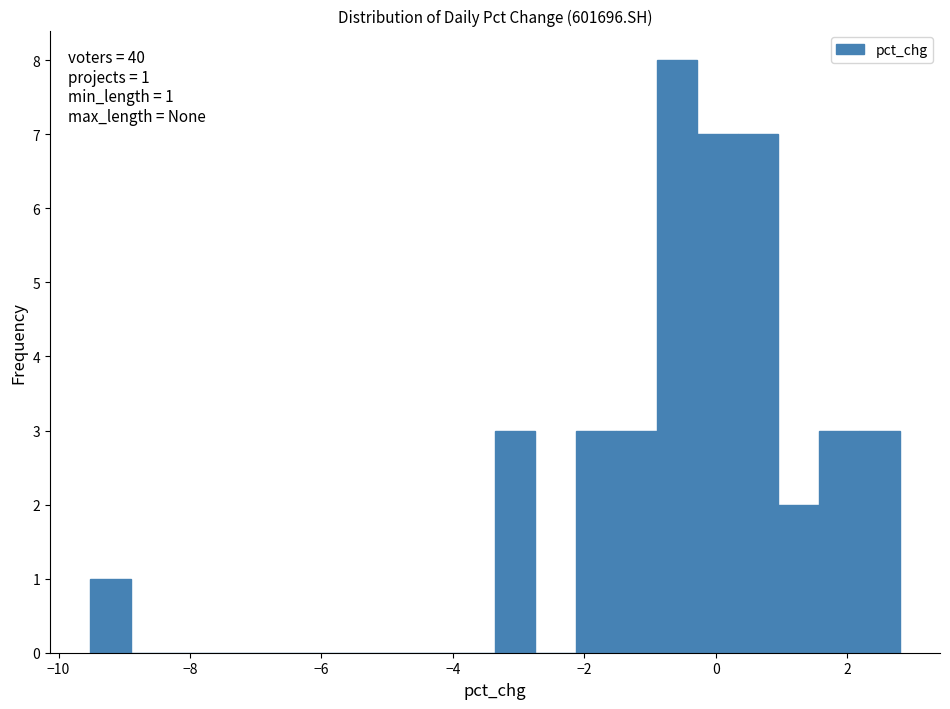

Around what value on the x-axis is the tallest bar? Give the approximate position of its centre, as read against the axis.

-0.6